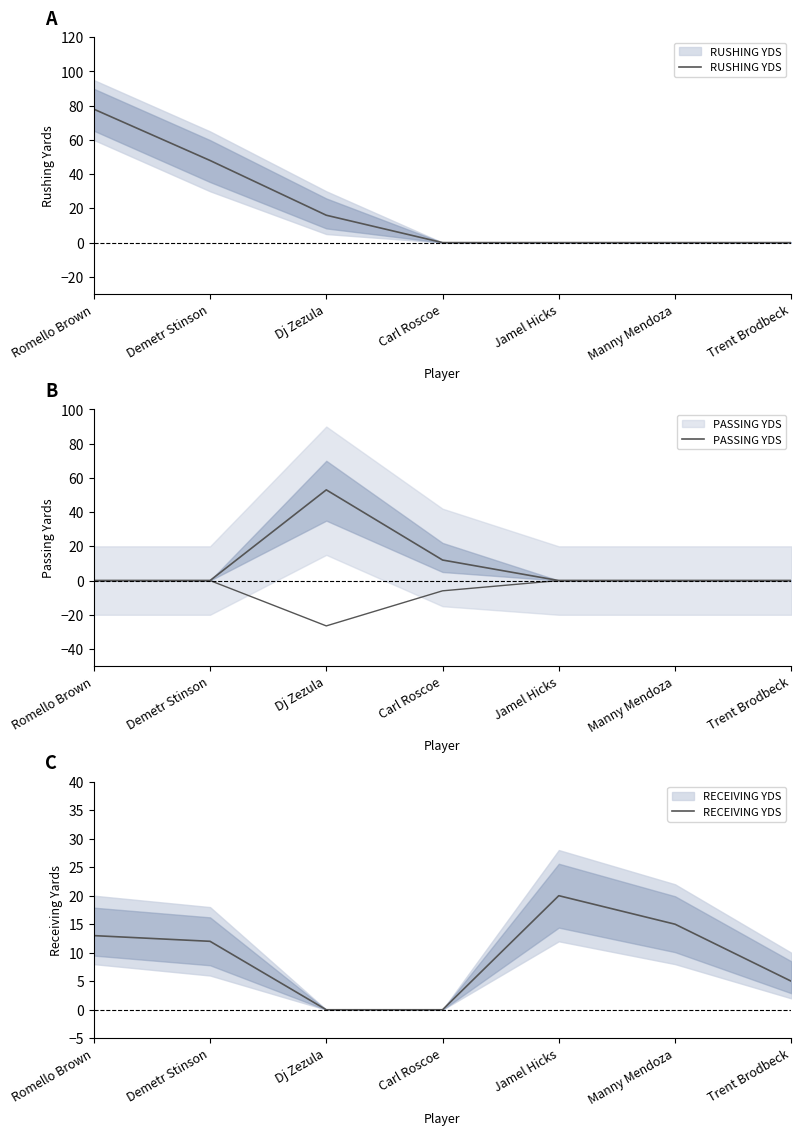

True or false: RUSHING YDS has more than 1 interior local peaks.

False